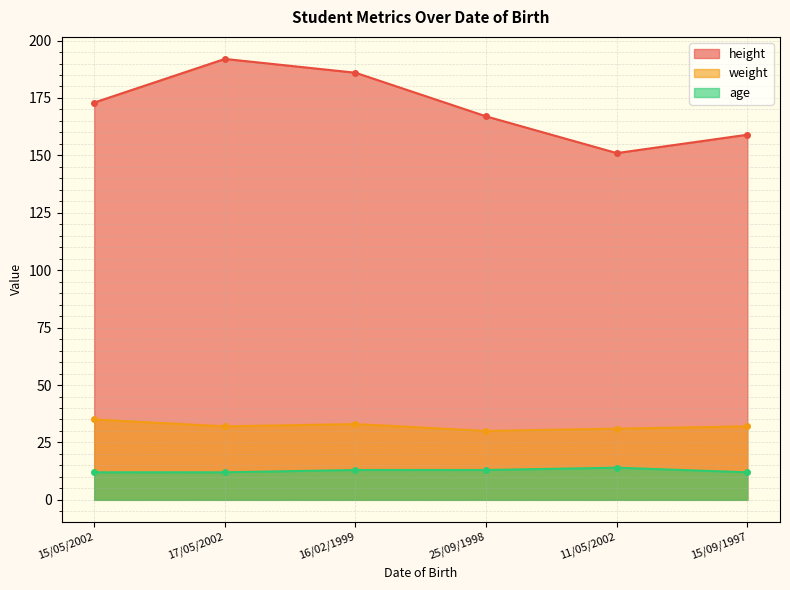

Where does the age series first go above 13?

11/05/2002